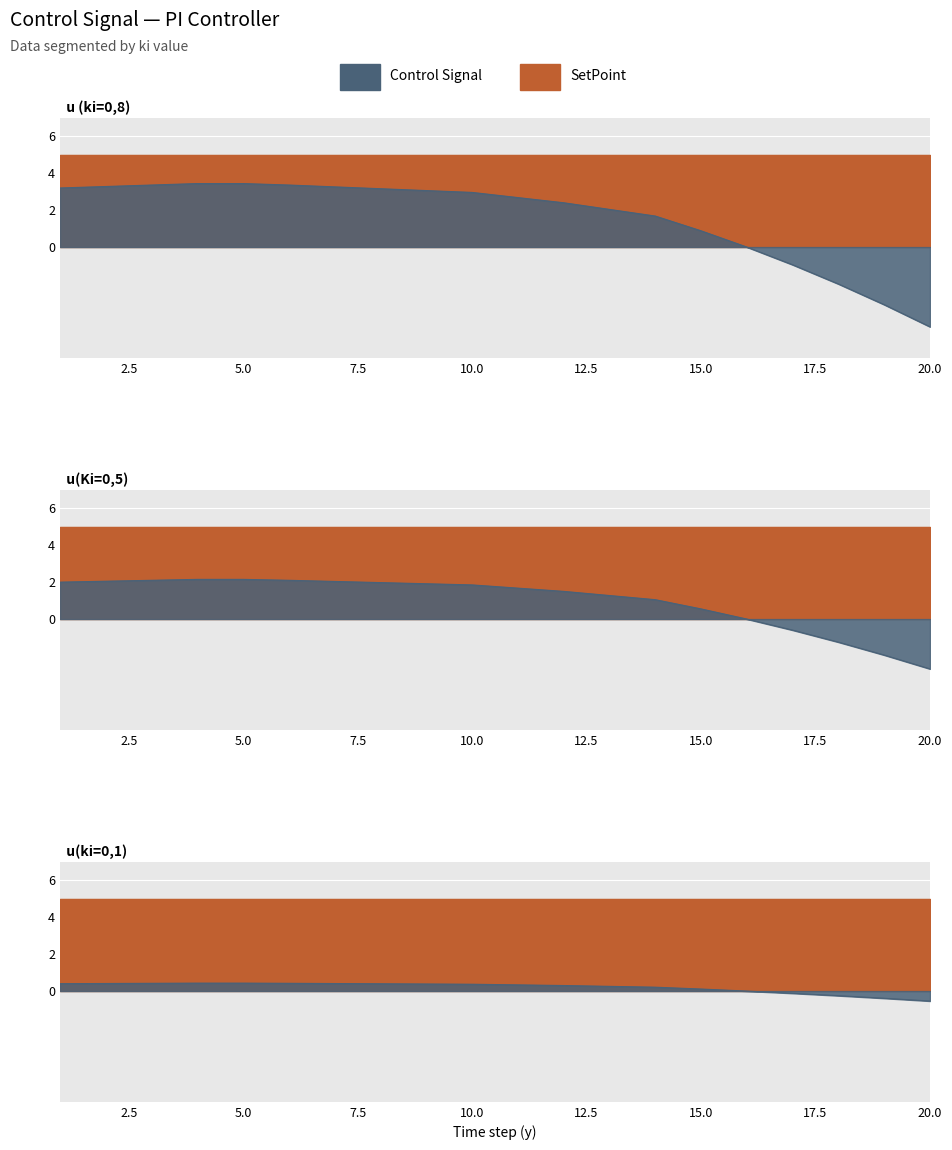

How many values in the u (ki=0,8) series are below 2?

7